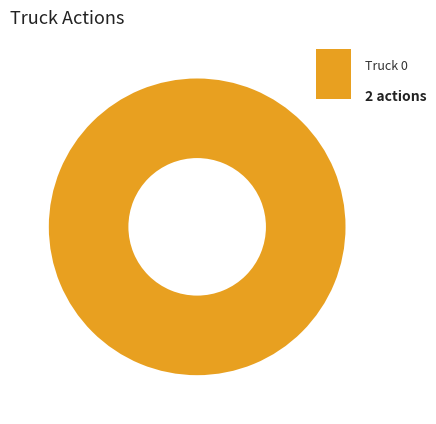

Is there any slice that represents more than half of the pie?

Yes